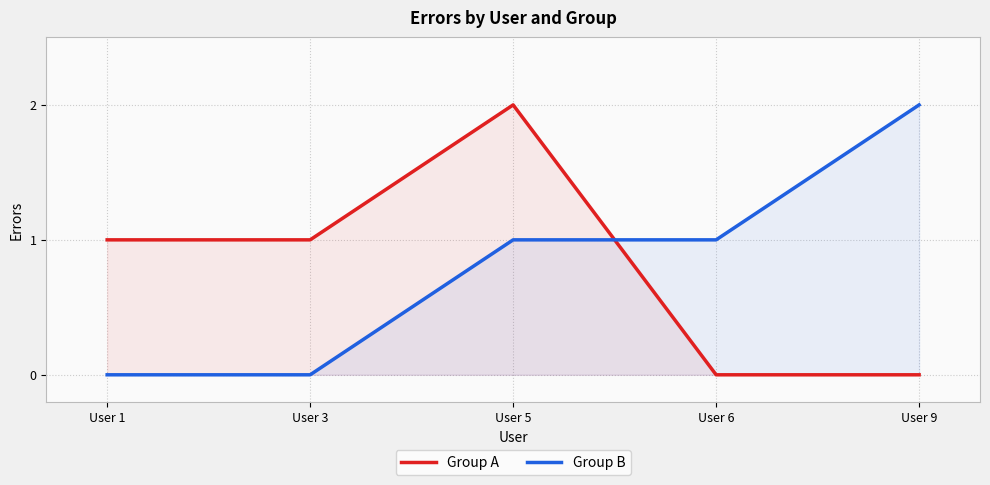

Rank the series by their maximum value, from highest to lowest.

Group A, Group B